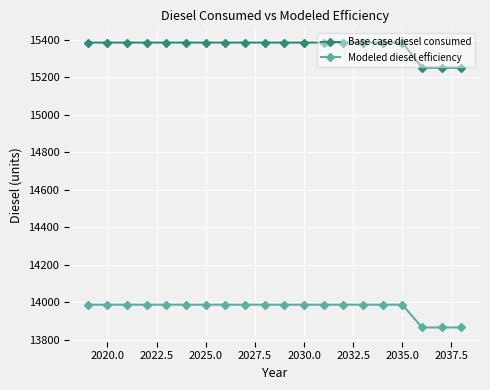

What is the sum of all Base case diesel consumed values?

307302.4